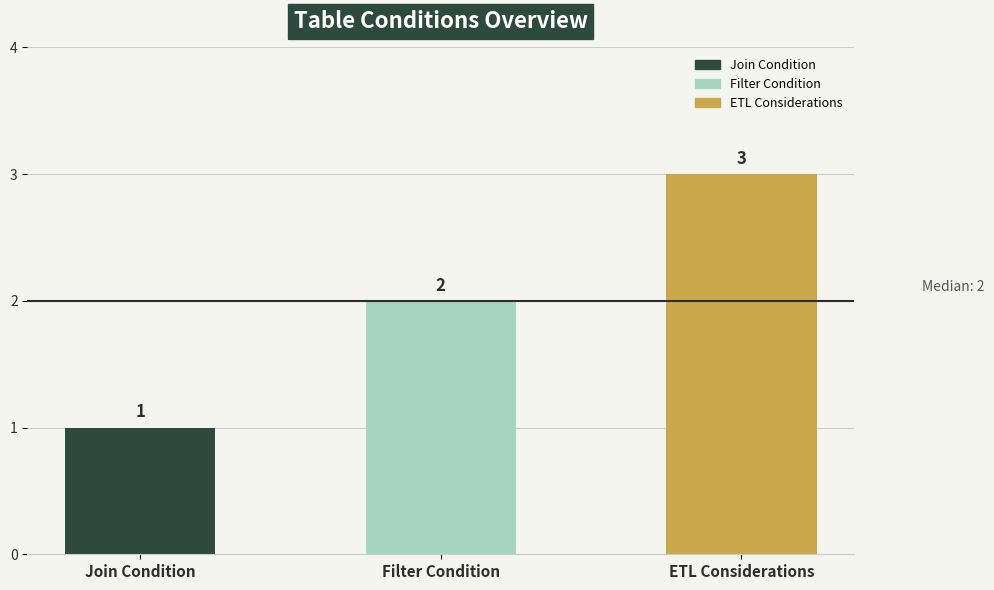

What is the difference between the maximum and minimum values?

2